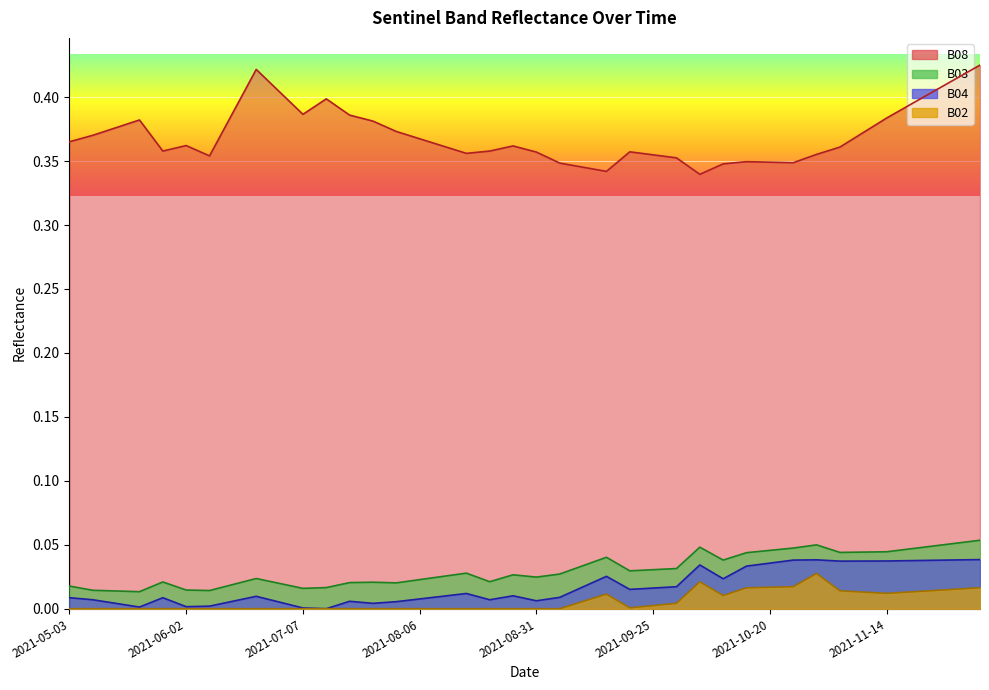

Reading left to right, what are all the values shown in this chart?

B02: 2021-05-03=0.0	2021-05-08=0.0	2021-05-18=0.0	2021-05-23=0.0	2021-05-28=0.0	2021-06-02=0.0	2021-06-07=0.0	2021-06-12=0.0	2021-06-17=0.0	2021-06-22=0.0	2021-07-07=0.0	2021-07-17=0.0	2021-07-22=0.0	2021-07-27=0.0	2021-08-01=0.0	2021-08-06=0.0	2021-08-11=0.0	2021-08-16=0.0	2021-08-21=0.0	2021-08-26=0.0	2021-08-31=0.0	2021-09-05=0.0	2021-09-10=0.0	2021-09-15=0.0	2021-09-20=0.0	2021-09-25=0.0	2021-09-30=0.0	2021-10-05=0.0	2021-10-10=0.0	2021-10-15=0.0	2021-10-20=0.0	2021-10-25=0.0	2021-10-30=0.0	2021-11-04=0.0	2021-11-09=0.0	2021-11-14=0.0	2021-11-19=0.0	2021-11-24=0.0	2021-11-29=0.0	2021-12-04=0.0
B03: 2021-05-03=0.0	2021-05-08=0.0	2021-05-18=0.0	2021-05-23=0.0	2021-05-28=0.0	2021-06-02=0.0	2021-06-07=0.0	2021-06-12=0.0	2021-06-17=0.0	2021-06-22=0.0	2021-07-07=0.0	2021-07-17=0.0	2021-07-22=0.0	2021-07-27=0.0	2021-08-01=0.0	2021-08-06=0.0	2021-08-11=0.0	2021-08-16=0.0	2021-08-21=0.0	2021-08-26=0.0	2021-08-31=0.0	2021-09-05=0.0	2021-09-10=0.0	2021-09-15=0.0	2021-09-20=0.0	2021-09-25=0.0	2021-09-30=0.0	2021-10-05=0.0	2021-10-10=0.0	2021-10-15=0.0	2021-10-20=0.0	2021-10-25=0.0	2021-10-30=0.1	2021-11-04=0.0	2021-11-09=0.0	2021-11-14=0.0	2021-11-19=0.0	2021-11-24=0.0	2021-11-29=0.1	2021-12-04=0.1
B04: 2021-05-03=0.0	2021-05-08=0.0	2021-05-18=0.0	2021-05-23=0.0	2021-05-28=0.0	2021-06-02=0.0	2021-06-07=0.0	2021-06-12=0.0	2021-06-17=0.0	2021-06-22=0.0	2021-07-07=0.0	2021-07-17=0.0	2021-07-22=0.0	2021-07-27=0.0	2021-08-01=0.0	2021-08-06=0.0	2021-08-11=0.0	2021-08-16=0.0	2021-08-21=0.0	2021-08-26=0.0	2021-08-31=0.0	2021-09-05=0.0	2021-09-10=0.0	2021-09-15=0.0	2021-09-20=0.0	2021-09-25=0.0	2021-09-30=0.0	2021-10-05=0.0	2021-10-10=0.0	2021-10-15=0.0	2021-10-20=0.0	2021-10-25=0.0	2021-10-30=0.0	2021-11-04=0.0	2021-11-09=0.0	2021-11-14=0.0	2021-11-19=0.0	2021-11-24=0.0	2021-11-29=0.0	2021-12-04=0.0
B08: 2021-05-03=0.4	2021-05-08=0.4	2021-05-18=0.4	2021-05-23=0.4	2021-05-28=0.4	2021-06-02=0.4	2021-06-07=0.4	2021-06-12=0.4	2021-06-17=0.4	2021-06-22=0.4	2021-07-07=0.4	2021-07-17=0.4	2021-07-22=0.4	2021-07-27=0.4	2021-08-01=0.4	2021-08-06=0.4	2021-08-11=0.4	2021-08-16=0.4	2021-08-21=0.4	2021-08-26=0.4	2021-08-31=0.4	2021-09-05=0.3	2021-09-10=0.3	2021-09-15=0.3	2021-09-20=0.4	2021-09-25=0.4	2021-09-30=0.4	2021-10-05=0.3	2021-10-10=0.3	2021-10-15=0.3	2021-10-20=0.3	2021-10-25=0.3	2021-10-30=0.4	2021-11-04=0.4	2021-11-09=0.4	2021-11-14=0.4	2021-11-19=0.4	2021-11-24=0.4	2021-11-29=0.4	2021-12-04=0.4